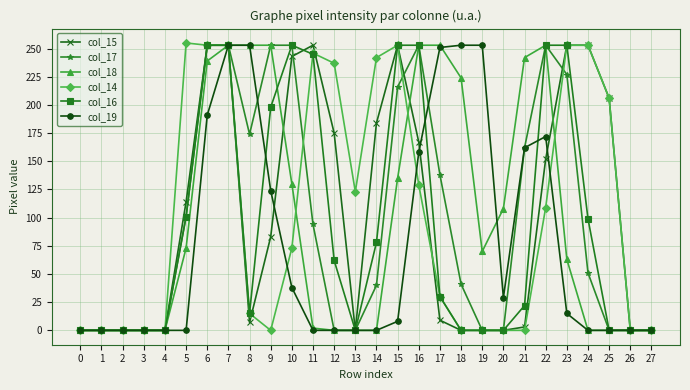

Where is col_17 nearest to the value 126?

17